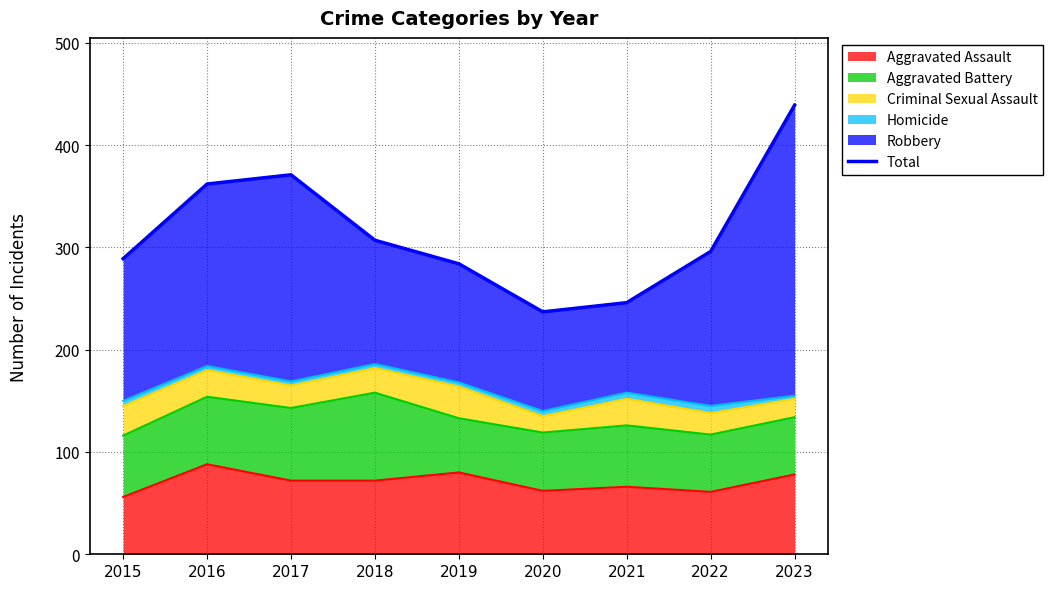

What is the average value?

315